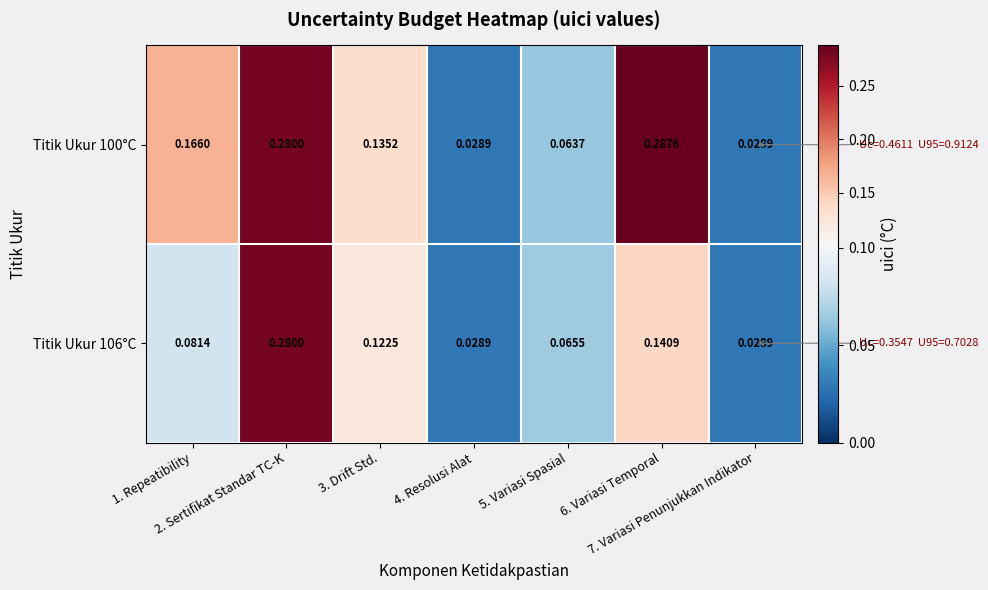

At which category does the chart reach its peak across all series?

6. Variasi Temporal